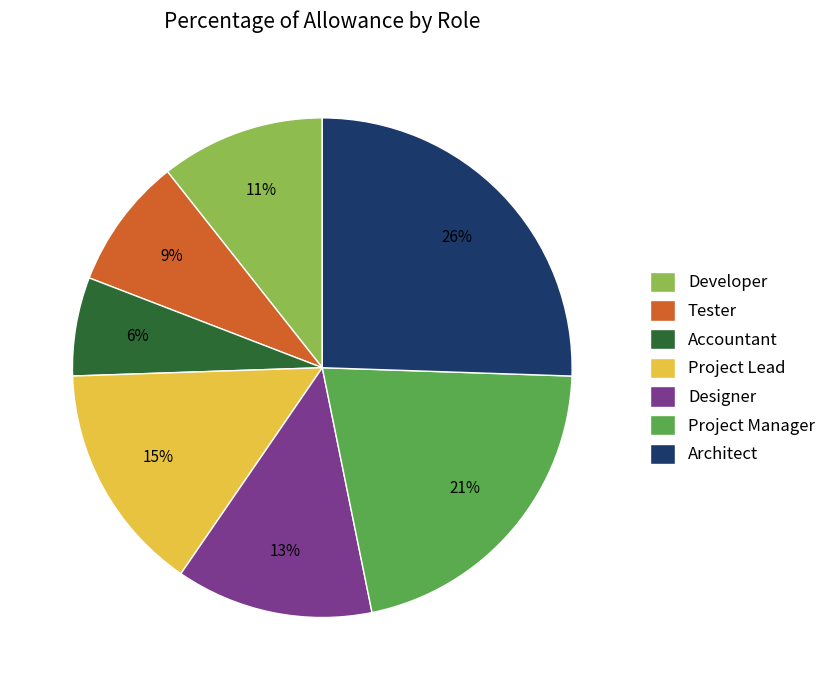

Which slice is the smallest?

Accountant